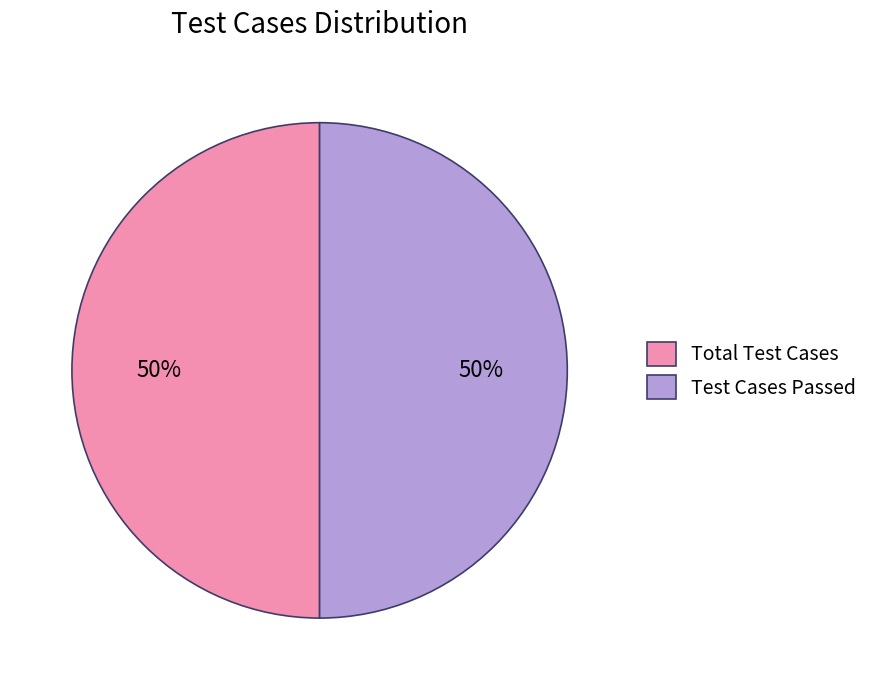

Is it true that Total Test Cases is 50% of the pie?

True